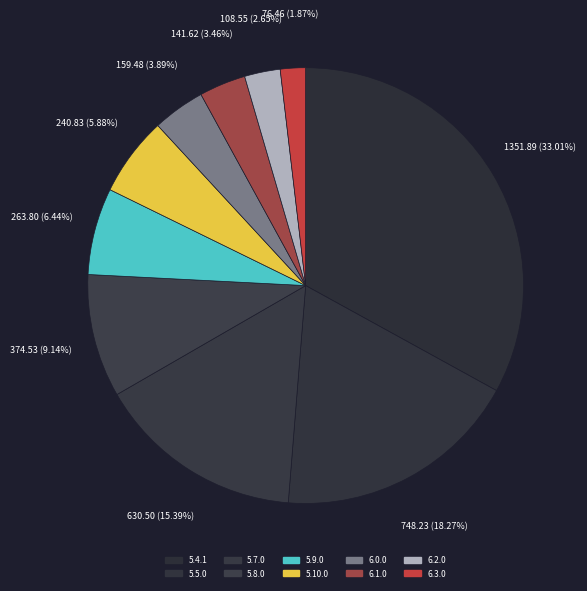

Do 6.0.0 and 5.4.1 together represent more than half of the pie?

No